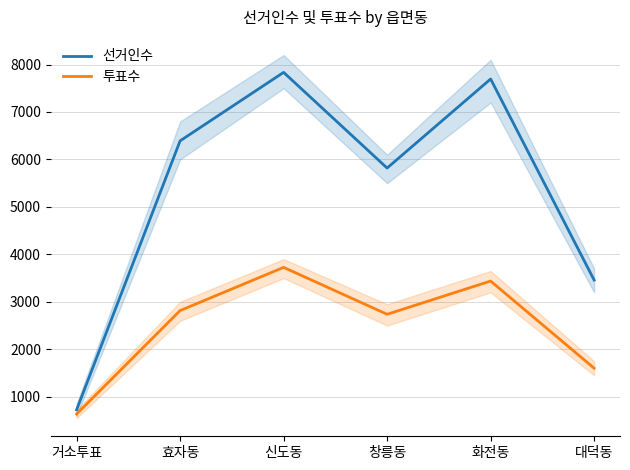

True or false: 투표수 has a value of 3438 at 화전동.

True